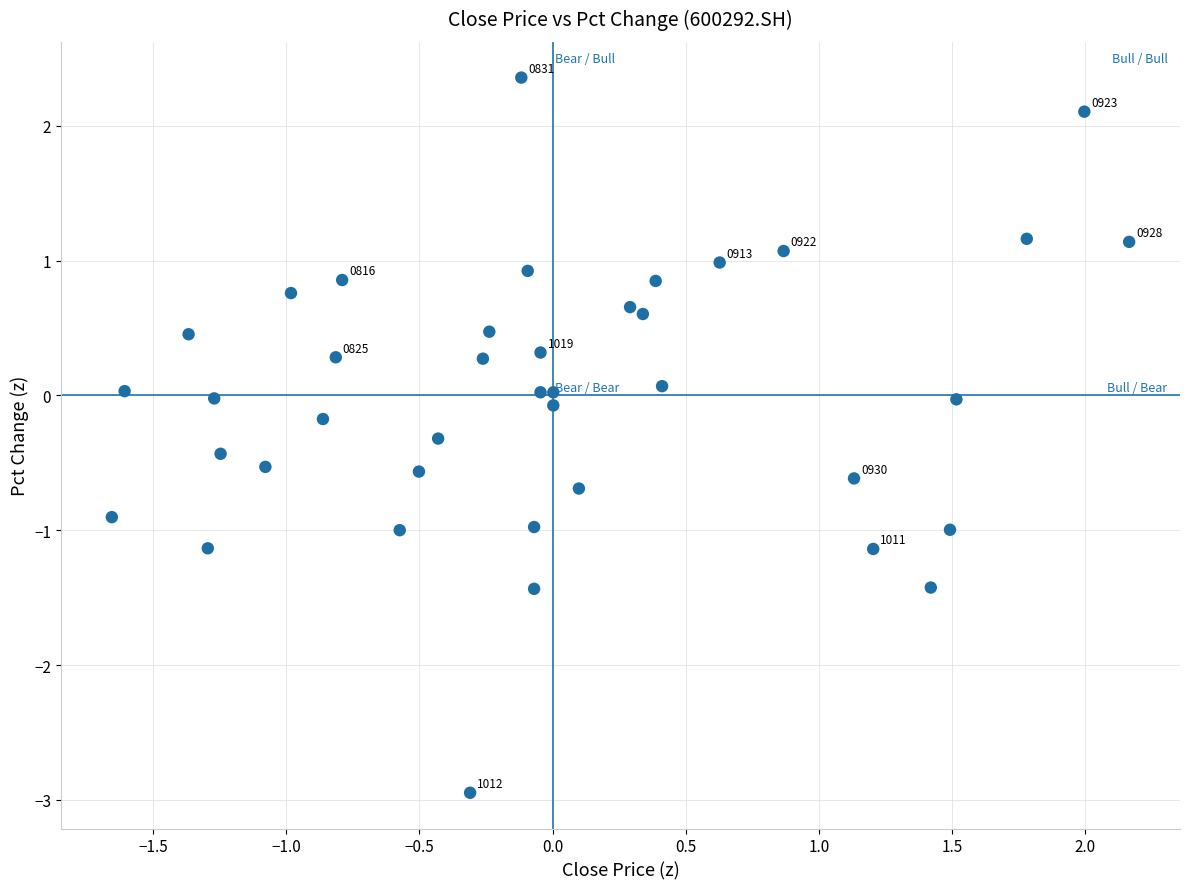

What is the range of X values (max minus min)?

3.8